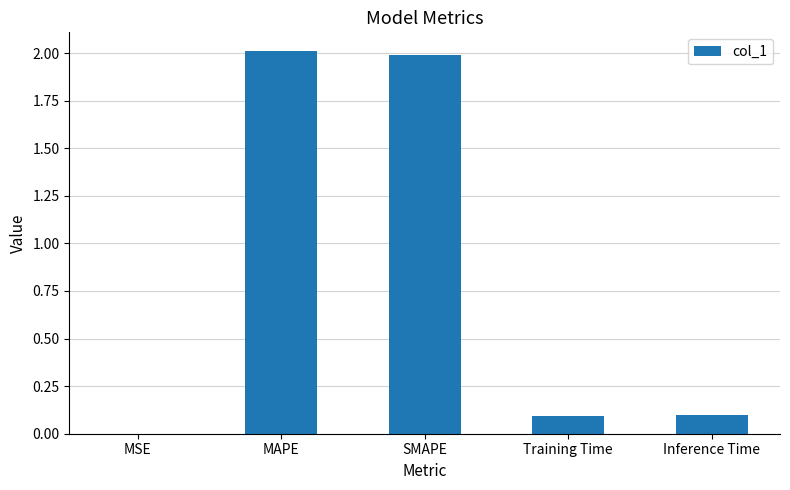

What is the sum of all values?

4.2